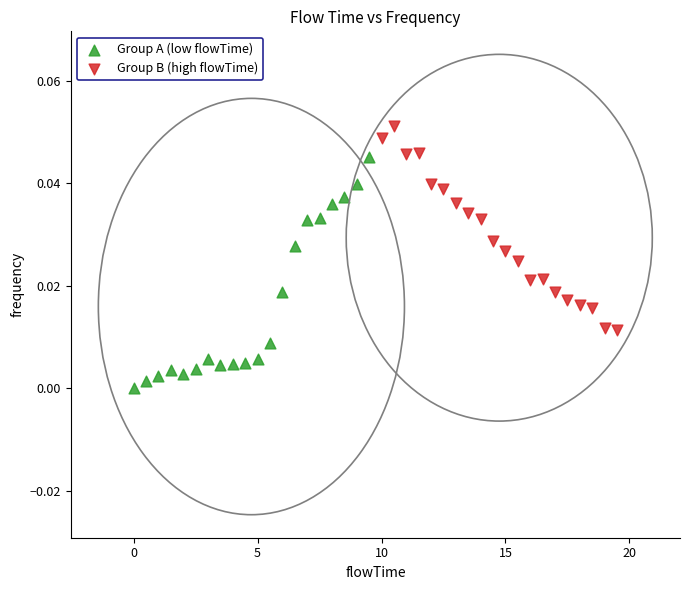

Which series contains the highest Y value?

Group B (high flowTime)